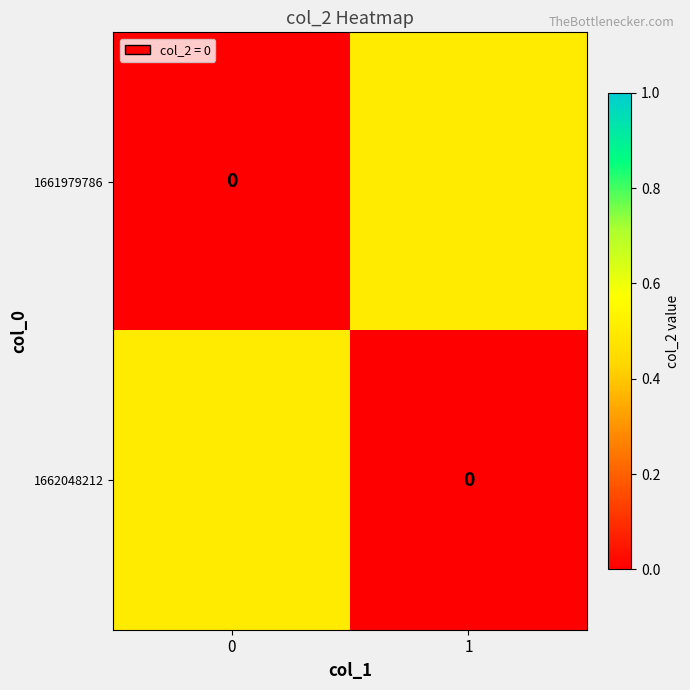

The 1661979786 series shows 0.5 at 1. True or false?

True